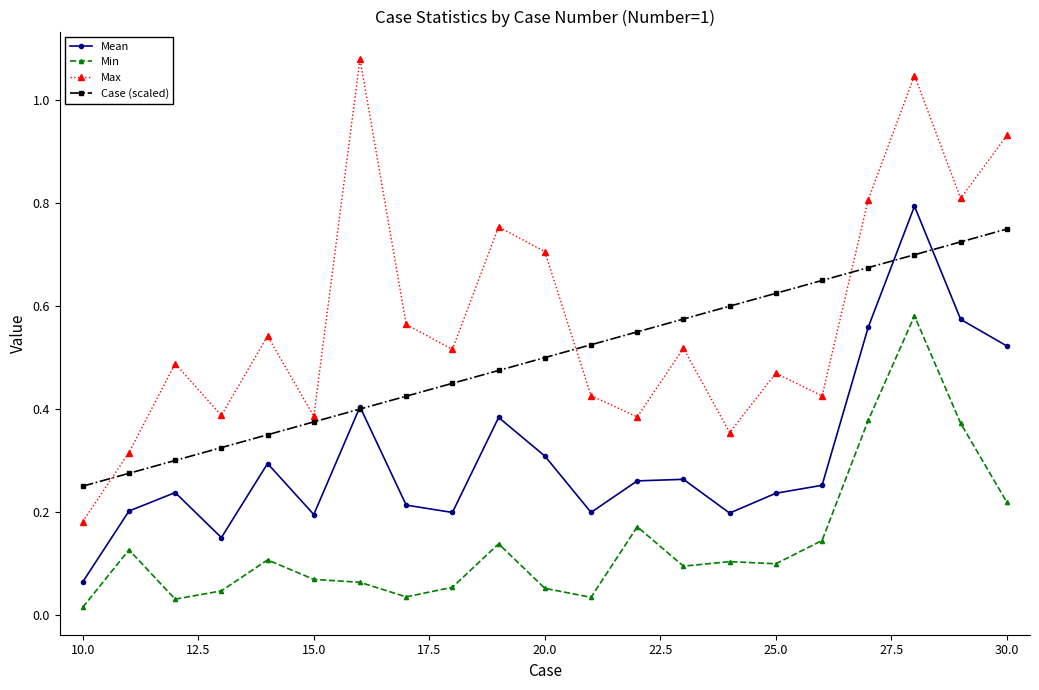

Rank the series by their average value, from lowest to highest.

Min, Mean, Case (scaled), Max